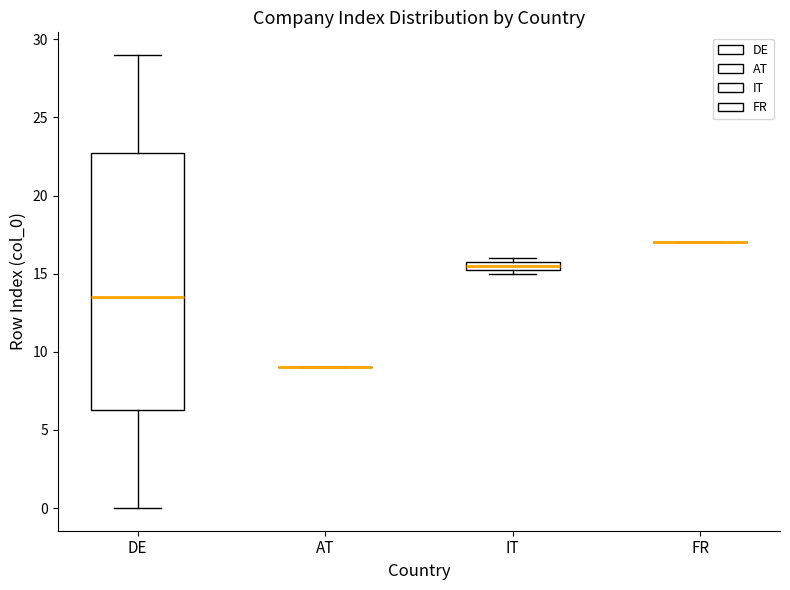

Comparing the boxes themselves (not the whiskers), which one is the tallest?

DE